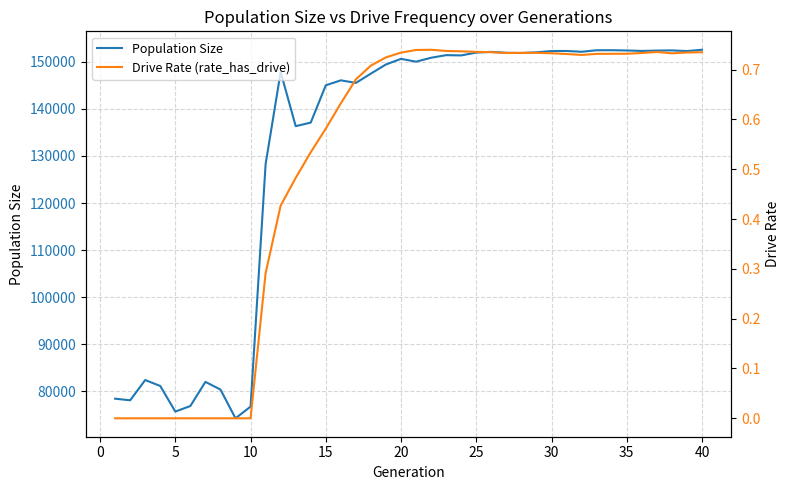

At which category is the sum across all series the highest?

40